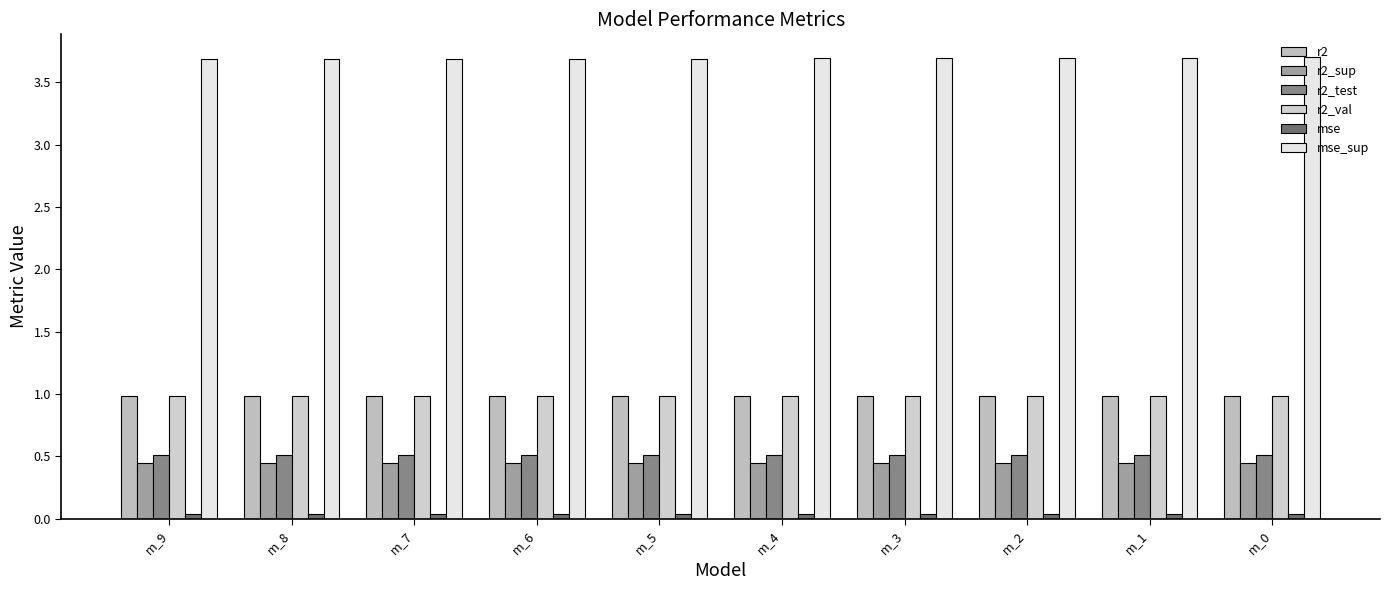

Which category has the highest value across all series?

m_0